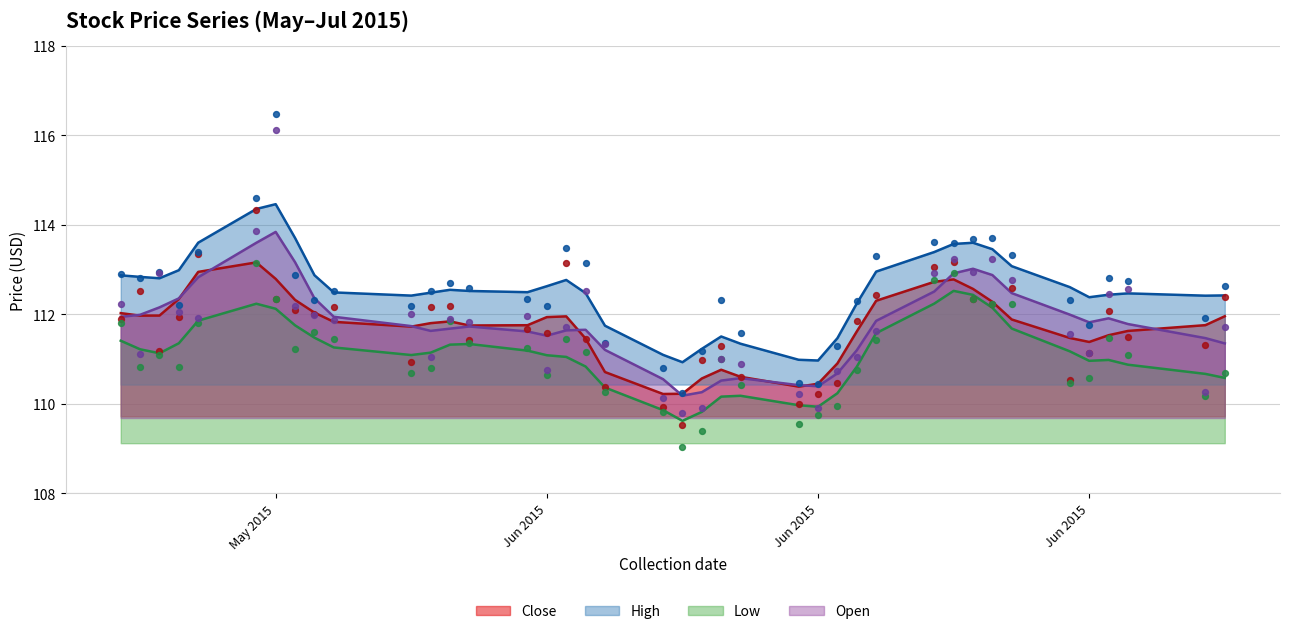

Which series has the widest spread of Y values?

Open